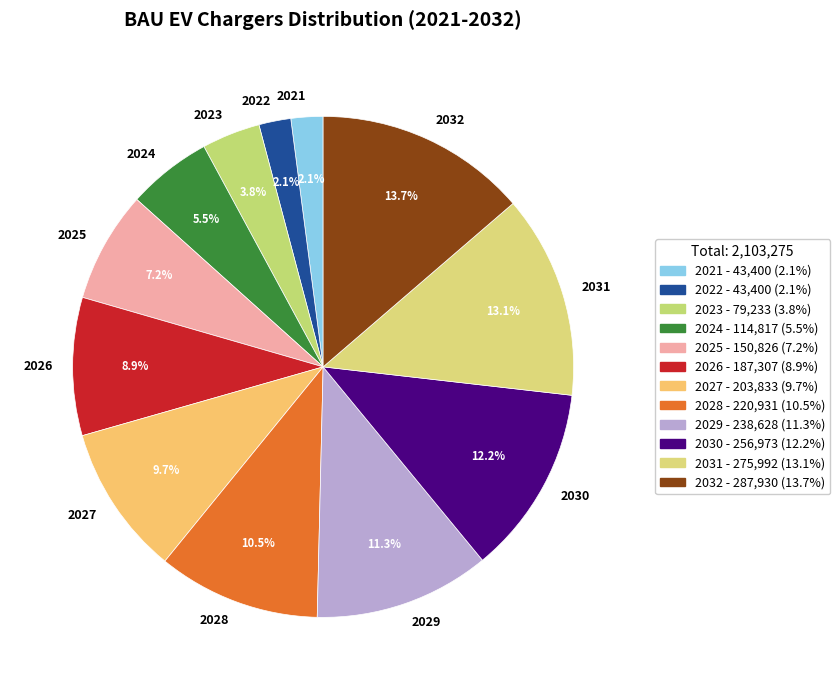

Does 2023 represent more than half of the total?

No